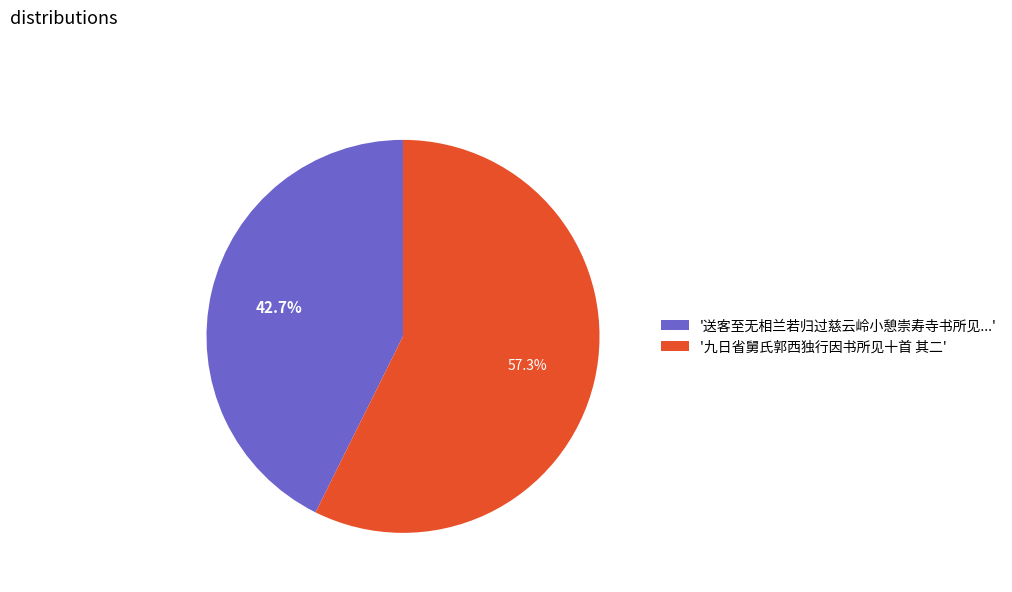

How many slices are in this pie chart?

2